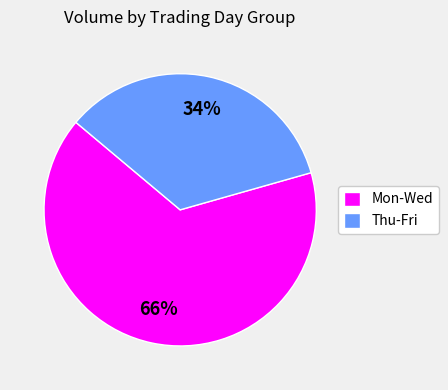

Is there any slice that represents more than half of the pie?

Yes